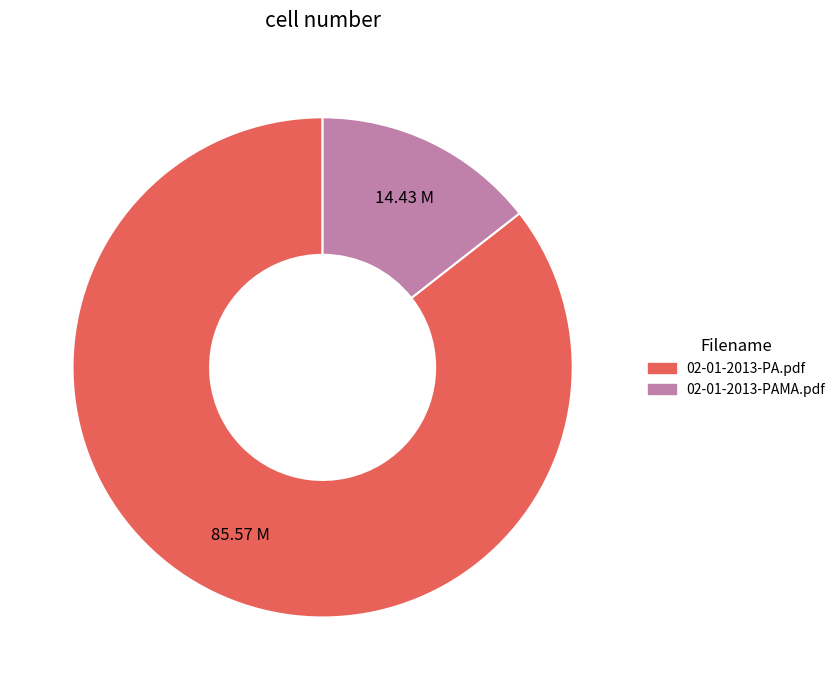

Combined, do 02-01-2013-PA.pdf and 02-01-2013-PAMA.pdf account for over 50%?

Yes